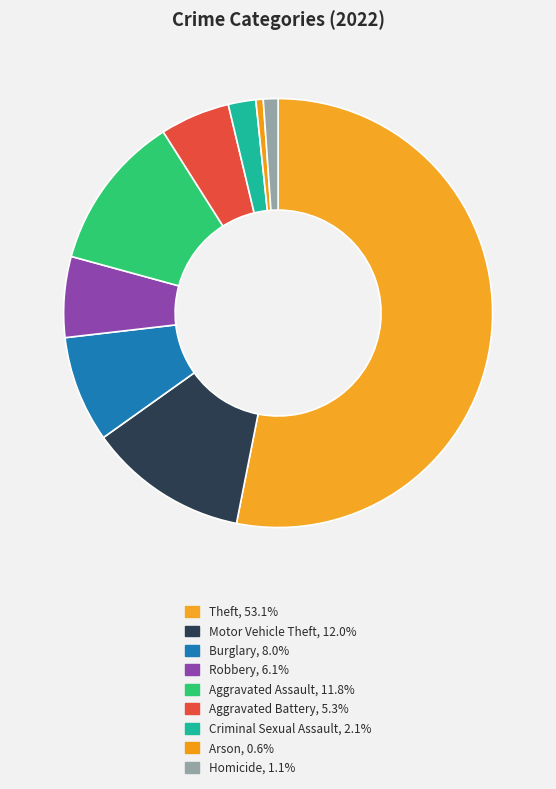

Which slice is the smallest?

Arson